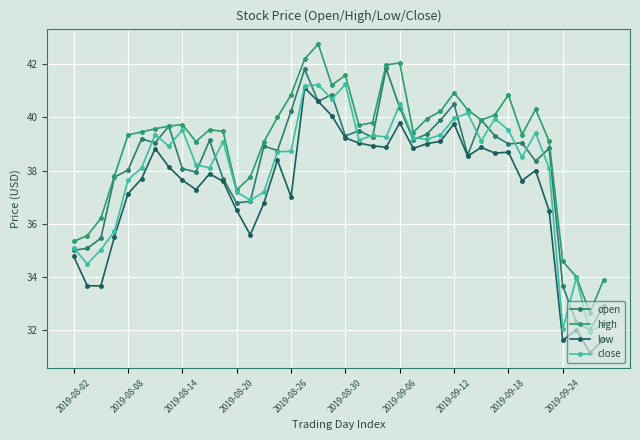

Does the chart display data point markers on the line(s)?

Yes